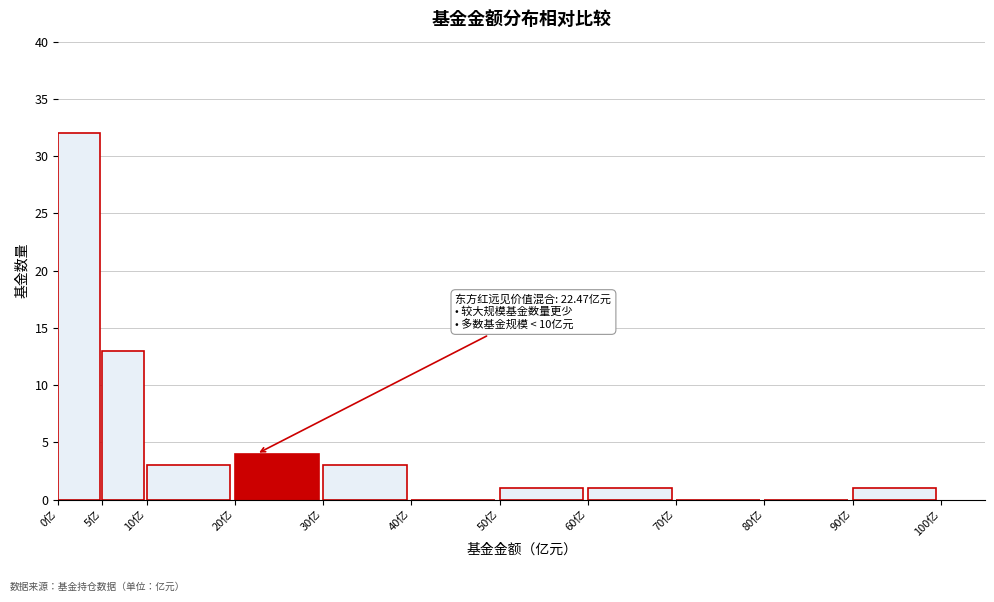

Which range on the x-axis has the tallest bar?

0 to 5